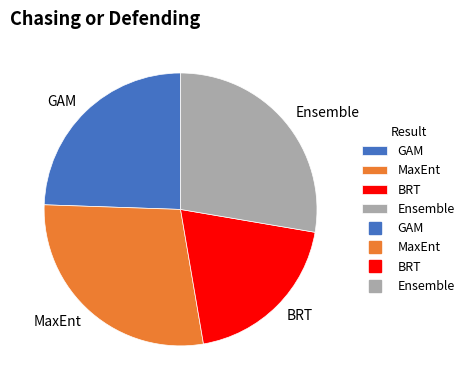

Rank the categories by value from highest to lowest.

MaxEnt, Ensemble, GAM, BRT